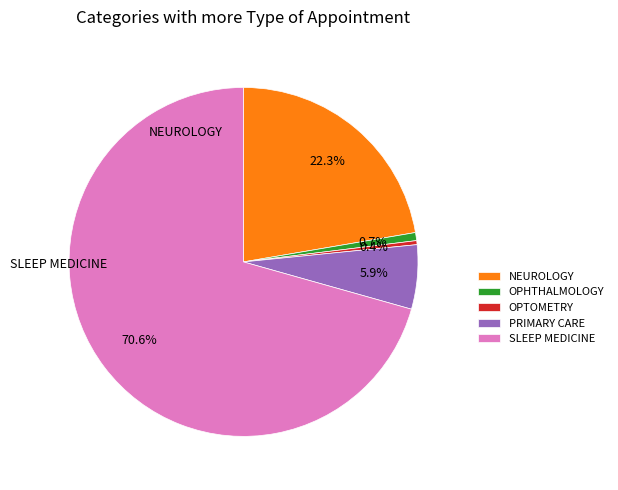

Does any single category account for the majority?

Yes